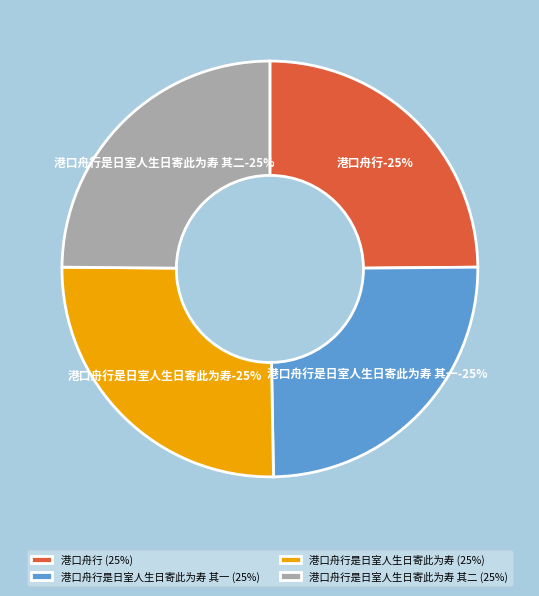

To the nearest percent, what is the average slice percentage?

25%